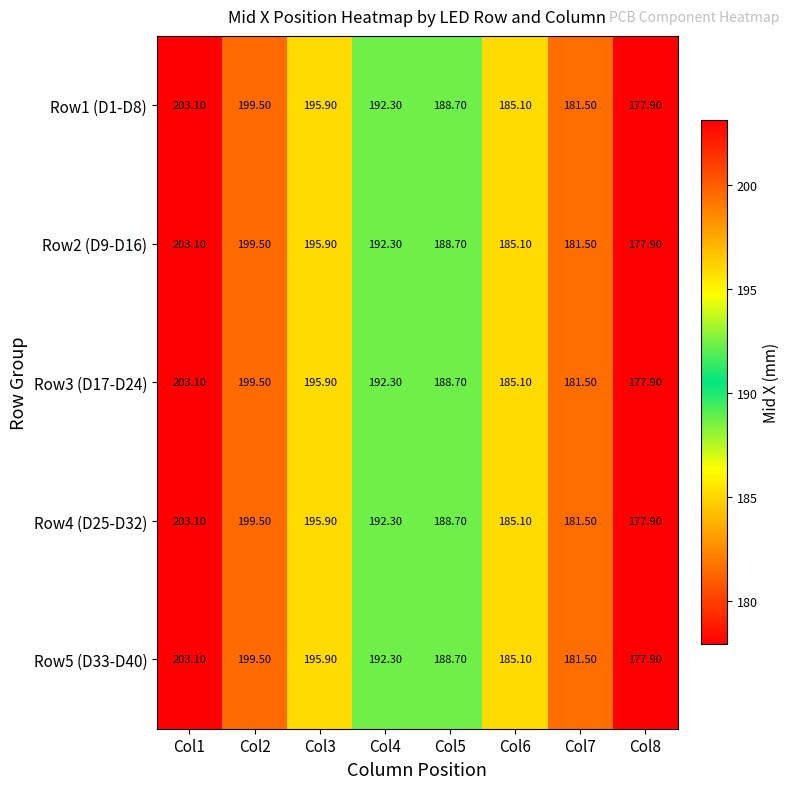

Rank the categories by Row4 (D25-D32) value from highest to lowest.

Col1, Col2, Col3, Col4, Col5, Col6, Col7, Col8